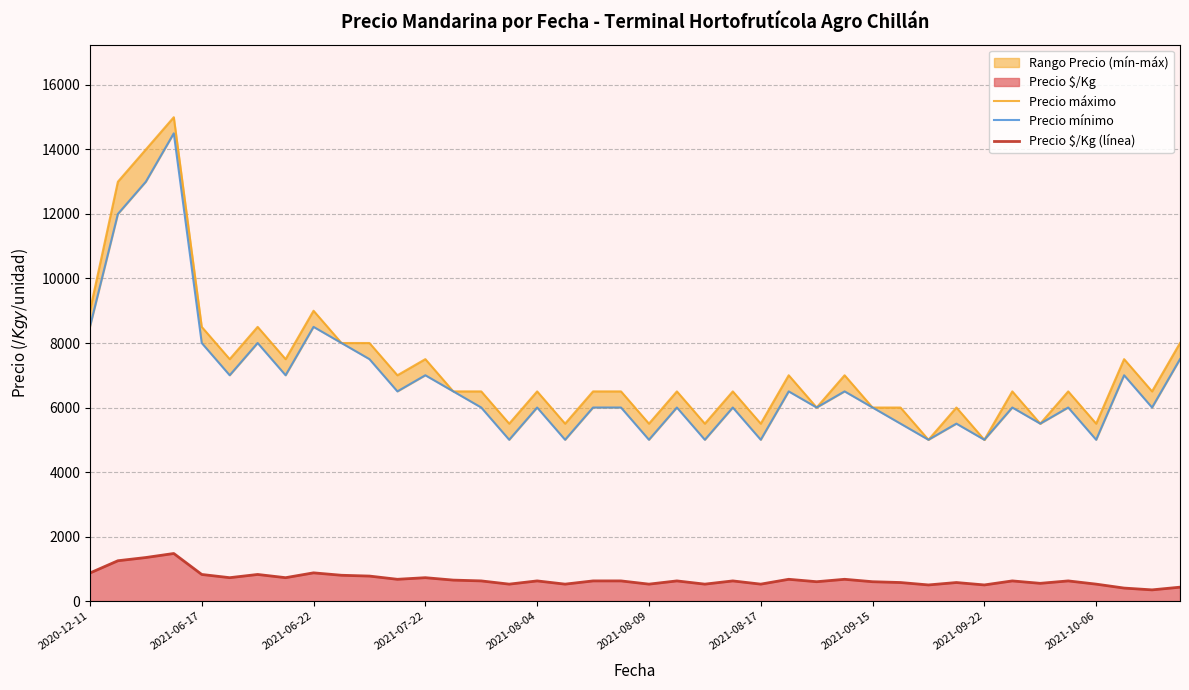

Is it true that Precio $/Kg (línea) equals 2233 at 2021-07-22?

False